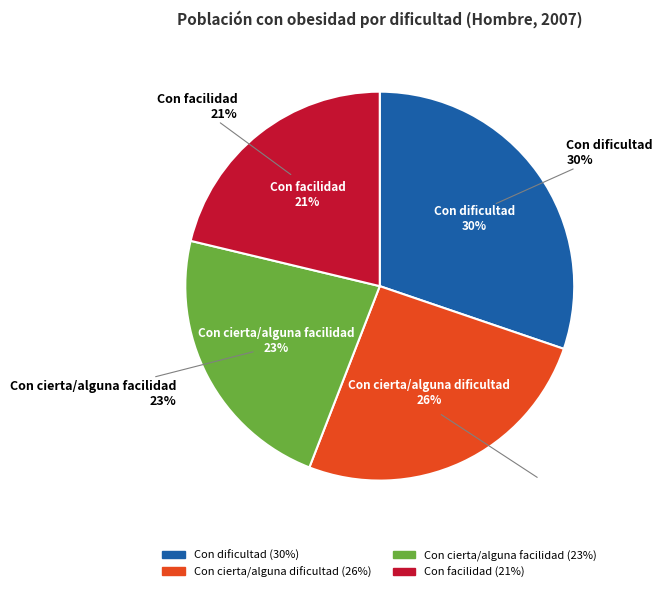

Is there any slice that represents more than half of the pie?

No